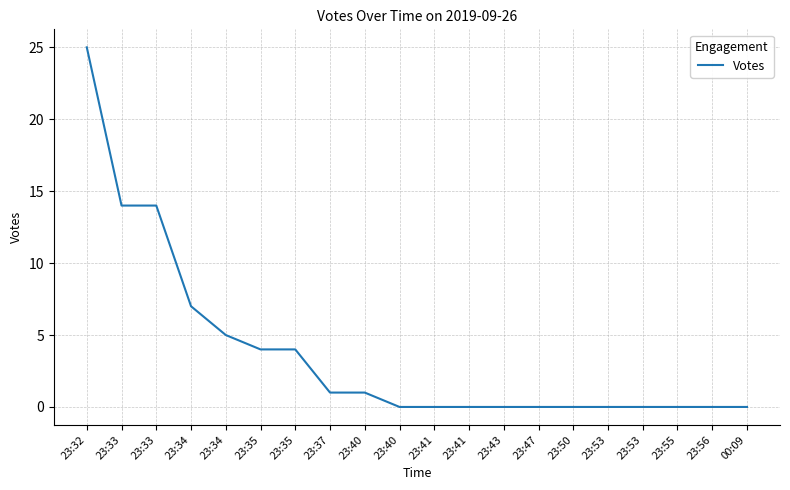

What is the greatest value displayed?

25